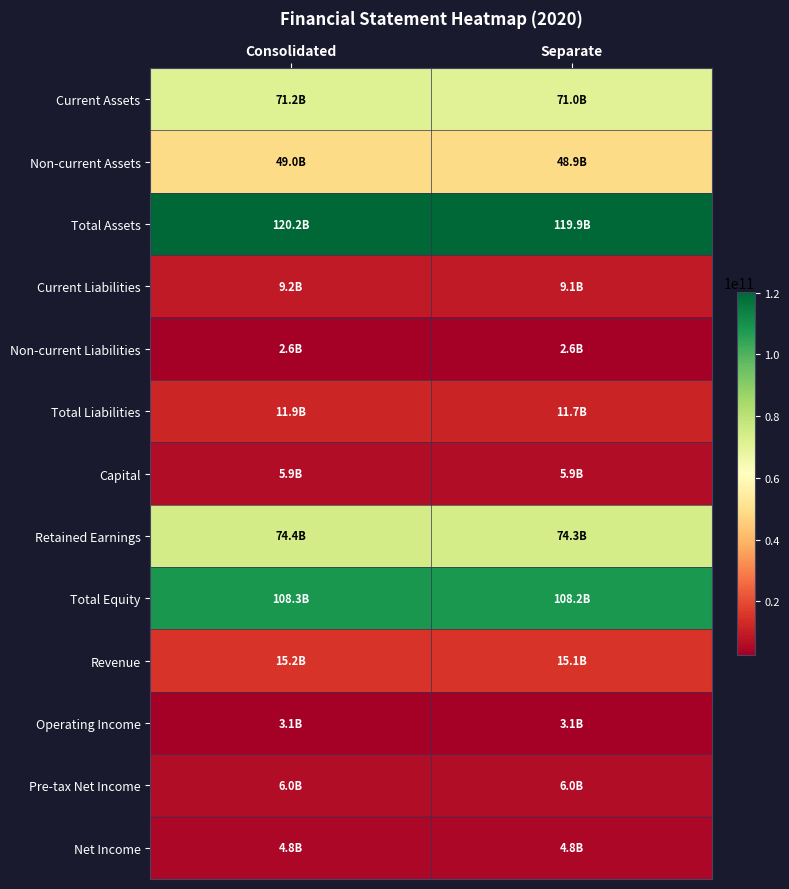

At how many categories does at least one series exceed 107886020866?

2